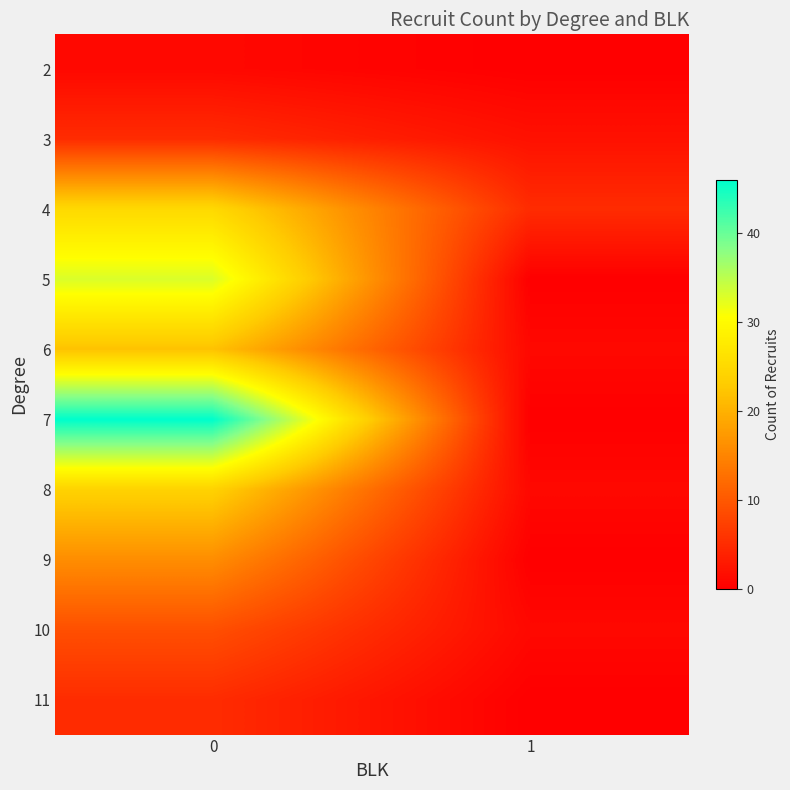

Reading left to right, what are all the values shown in this chart?

2: 0=1	1=0
3: 0=5	1=2
4: 0=25	1=5
5: 0=33	1=0
6: 0=22	1=1
7: 0=46	1=0
8: 0=24	1=1
9: 0=16	1=0
10: 0=9	1=1
11: 0=5	1=0